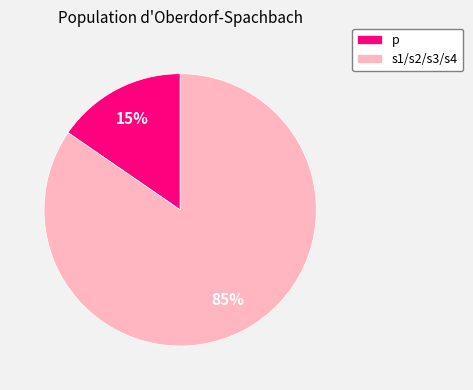

Is it true that s1/s2/s3/s4 is 75% of the pie?

False